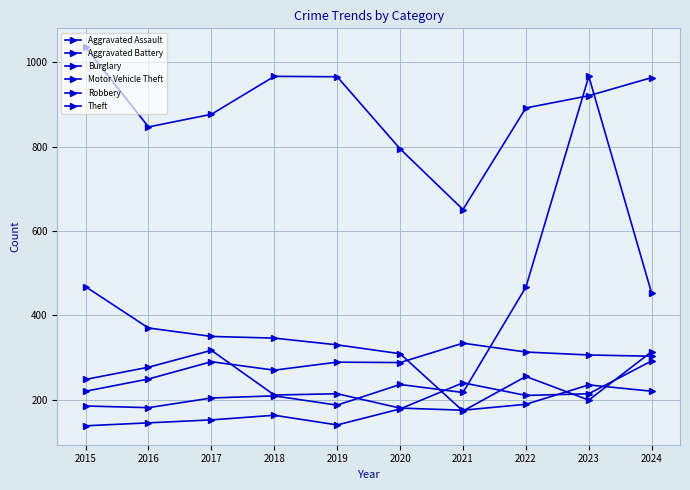

What is the difference between the highest and lowest values at 2018?

804